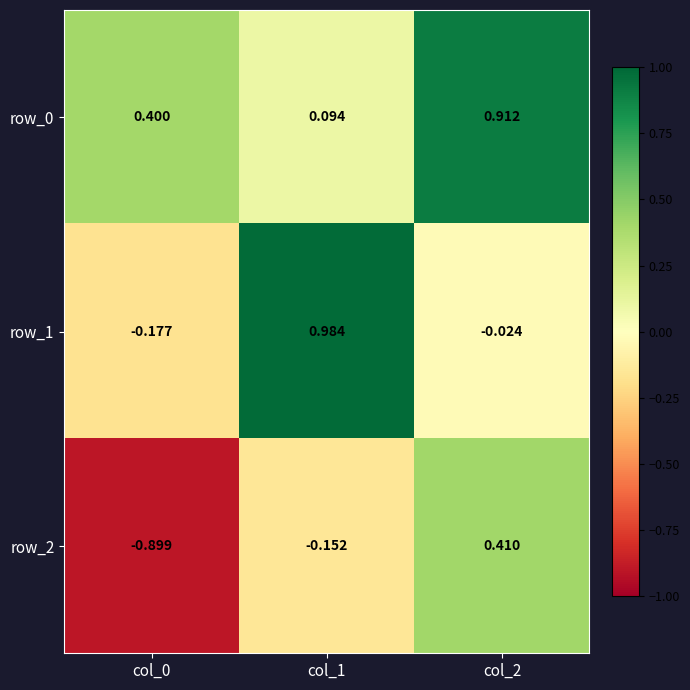

Is the value of row_0 at col_0 greater than the value of row_2 at col_1?

Yes